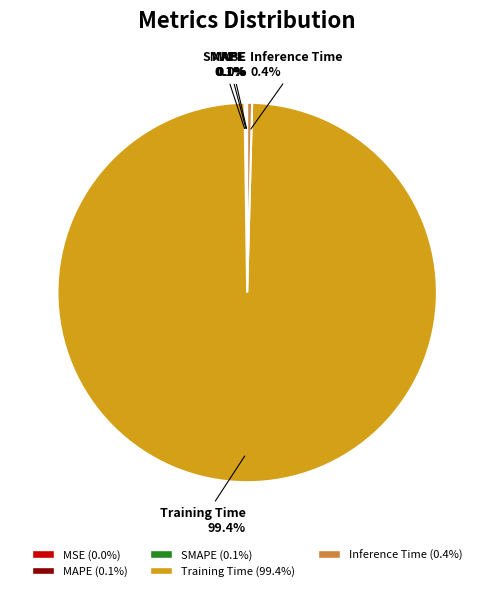

Which slice is the largest?

Training Time